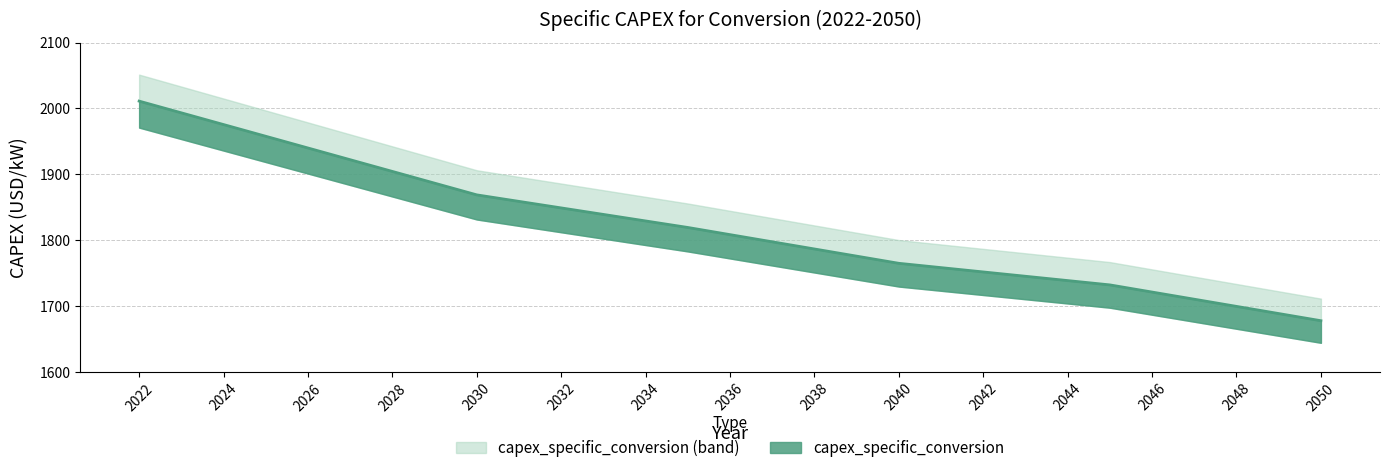

How many categories are shown in the chart?

29